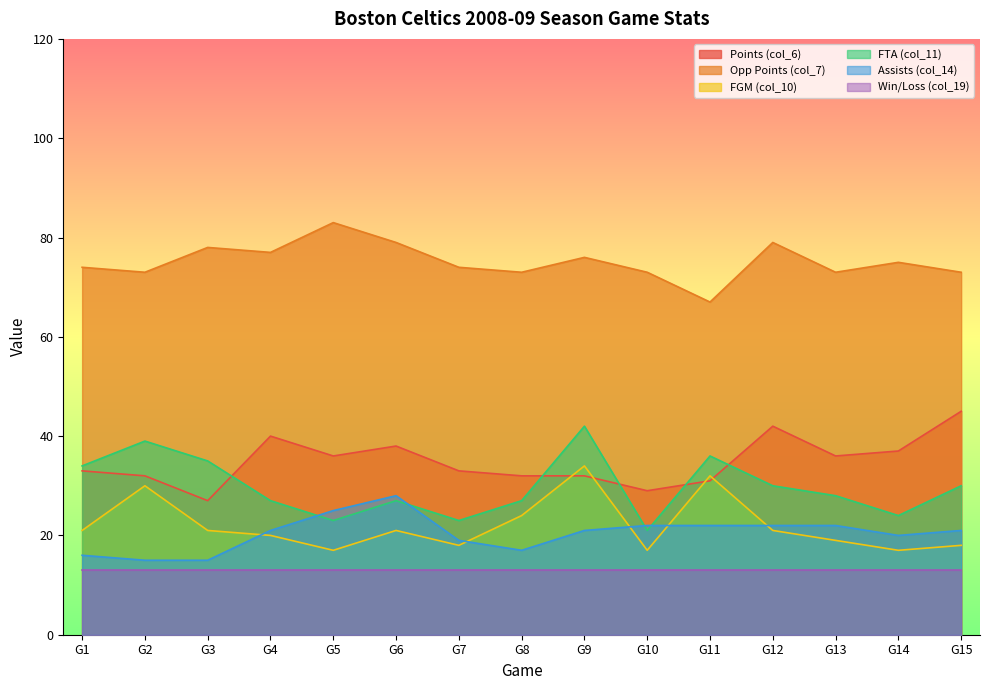

What is the difference between the highest and lowest values at G7?

61